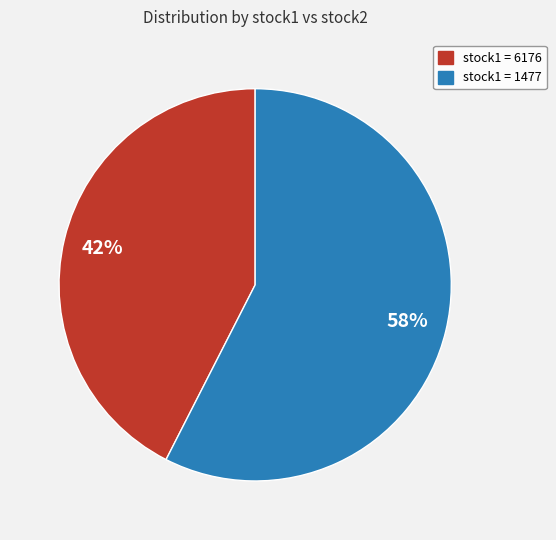

Does any single category account for the majority?

Yes